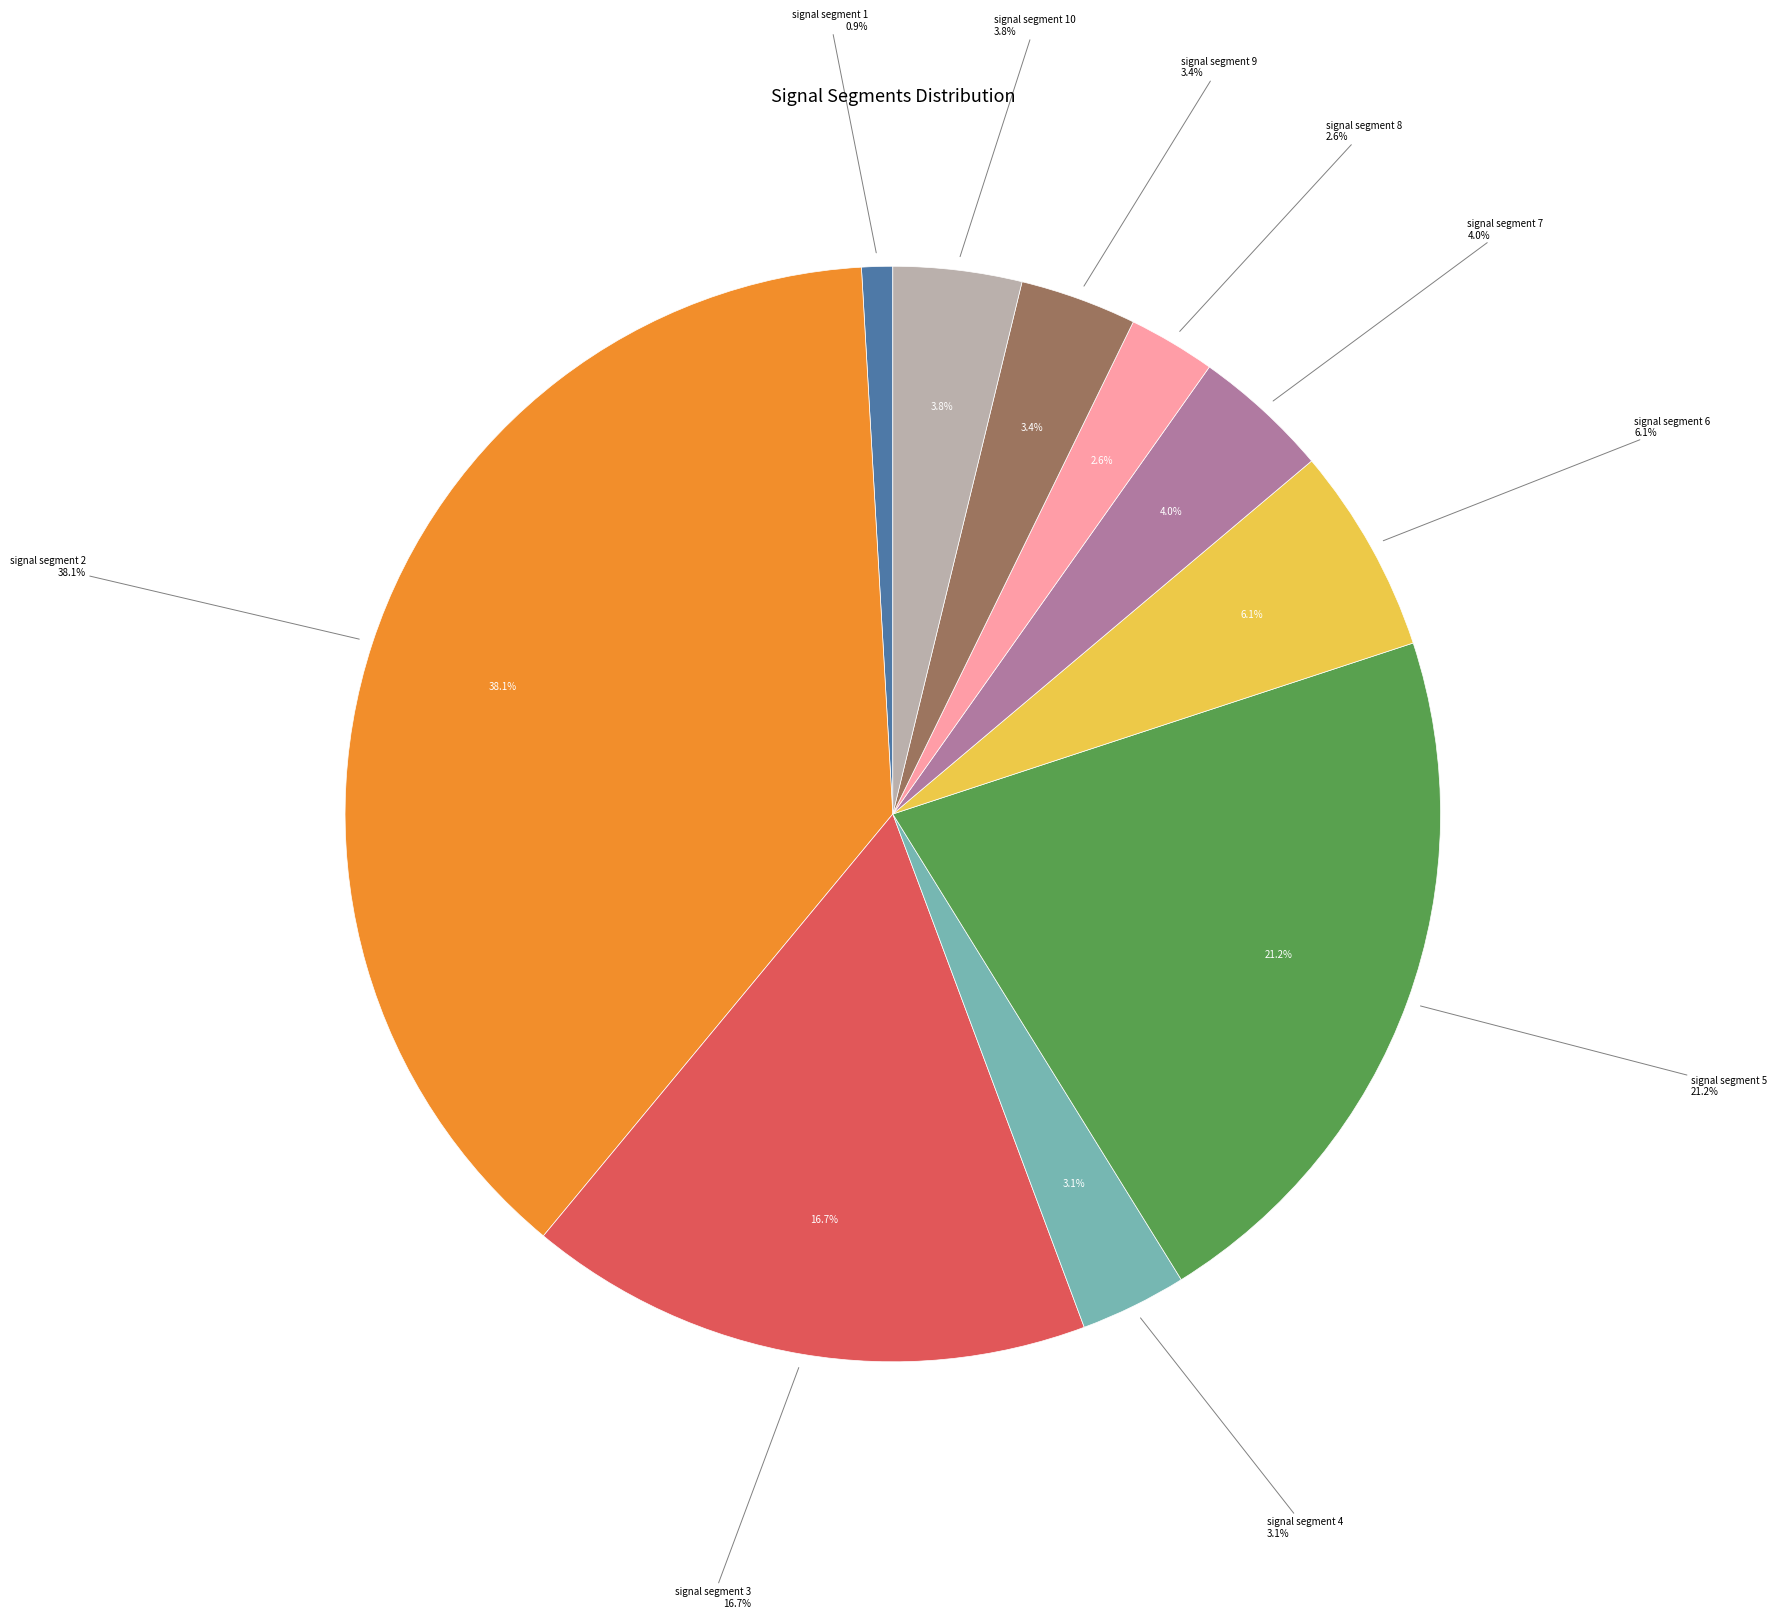

How many slices are in this pie chart?

10